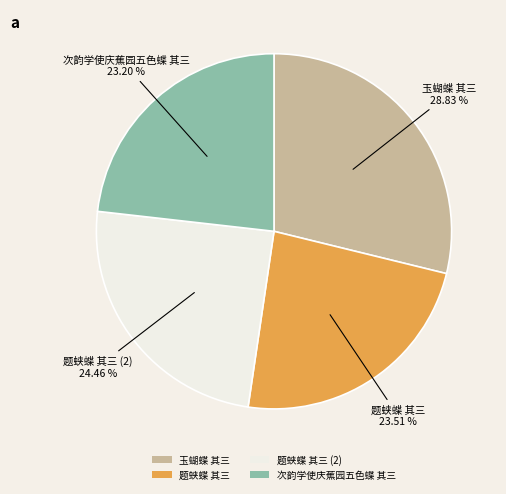

Which has a higher value, 题蛱蝶 其三 (2) or 次韵学使庆蕉园五色蝶 其三?

题蛱蝶 其三 (2)